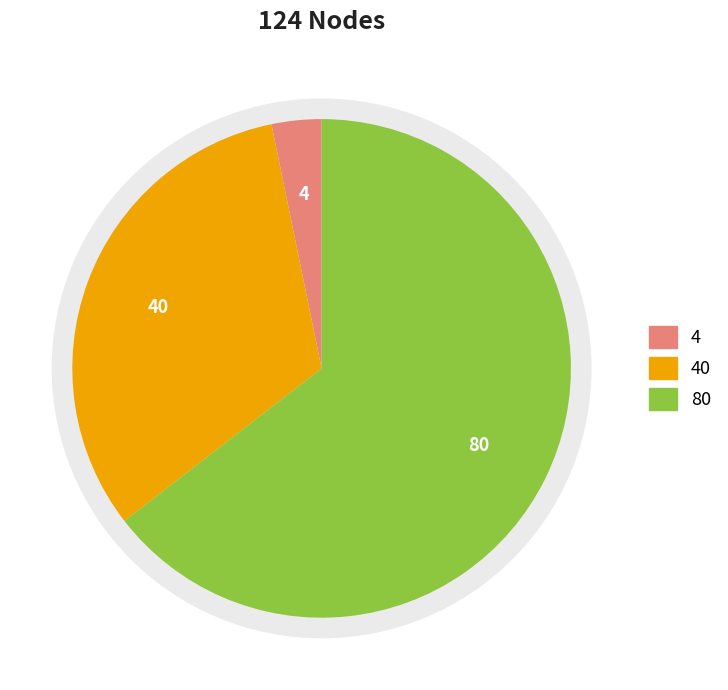

What is the smallest slice in the pie chart?

4